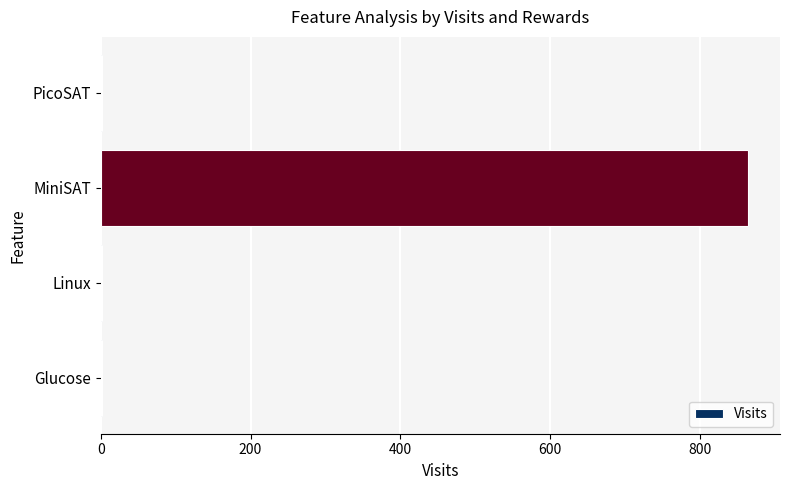

What is the sum of all values?

867